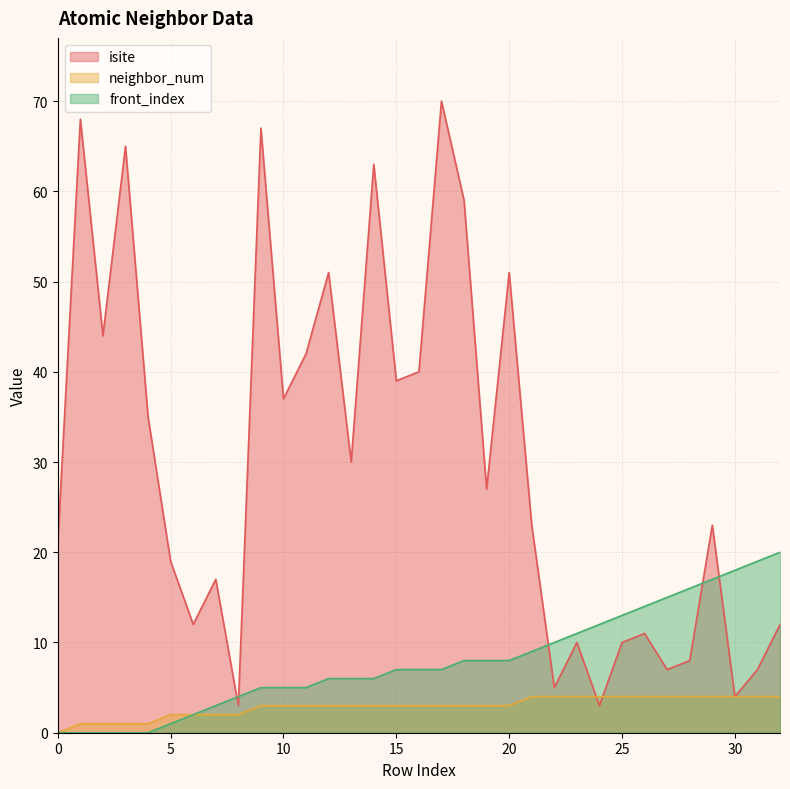

What is the average value of the neighbor_num series?

3